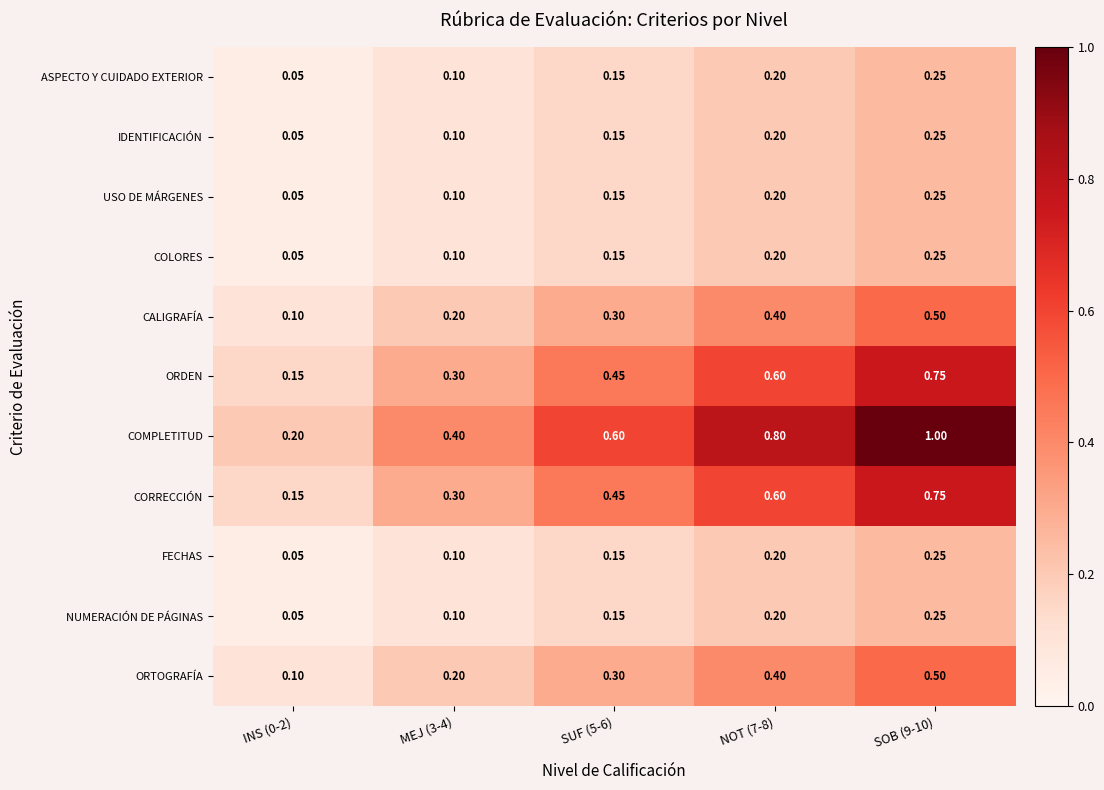

Which series has the largest total across all categories?

COMPLETITUD